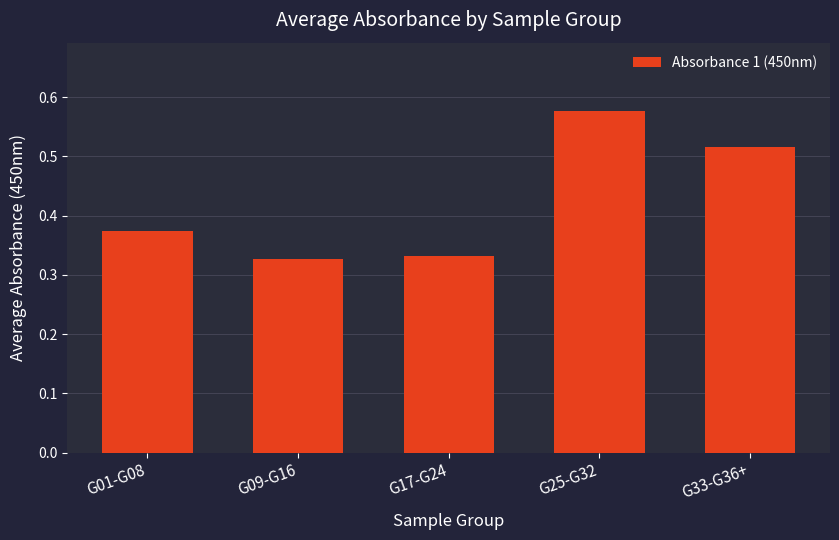

What is the label of the 1st bar from the right?

G33-G36+